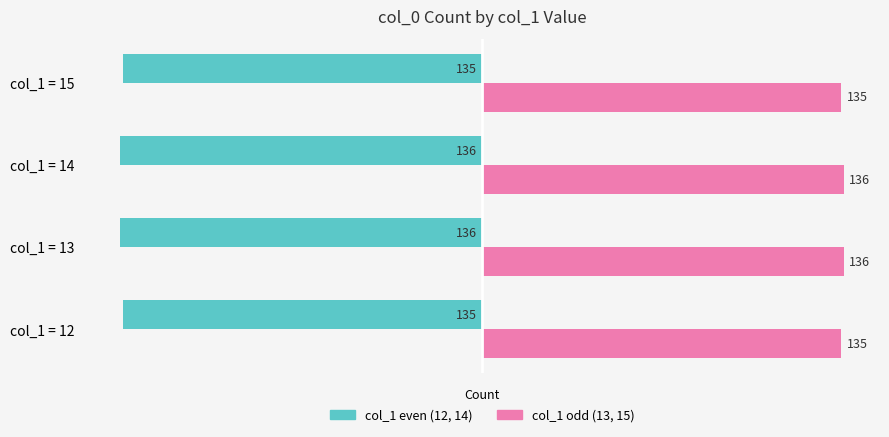

What is the spread (max minus min) of values at col_1 = 12?

270